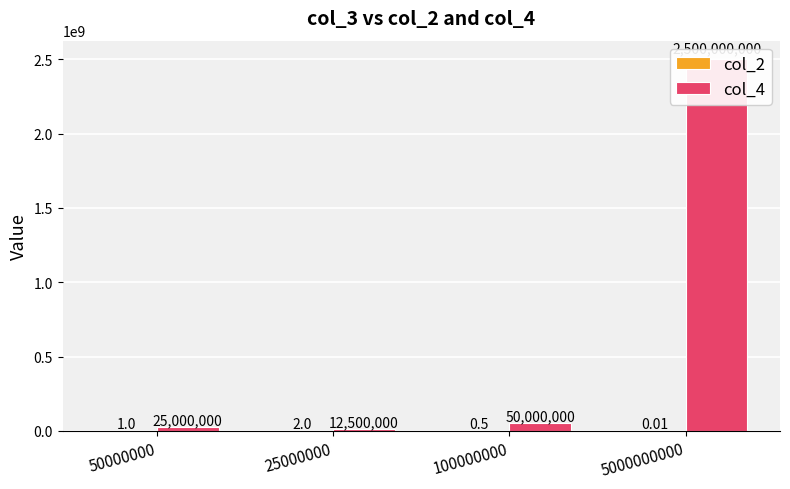

Rank the categories by col_4 value from lowest to highest.

25000000, 50000000, 100000000, 5000000000